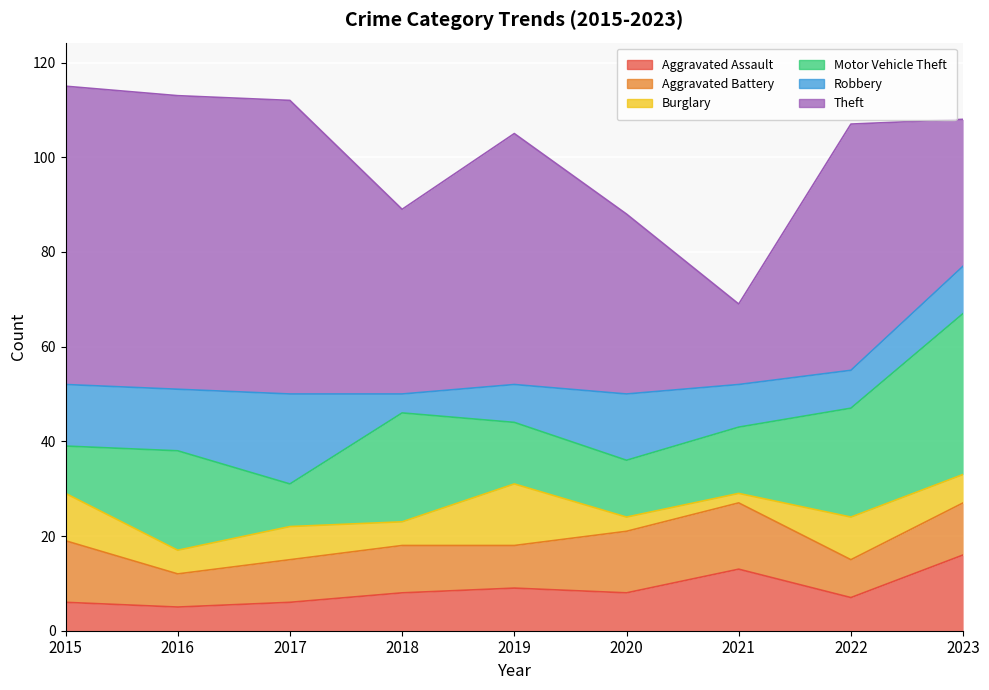

At which category is the sum across all series the highest?

2015